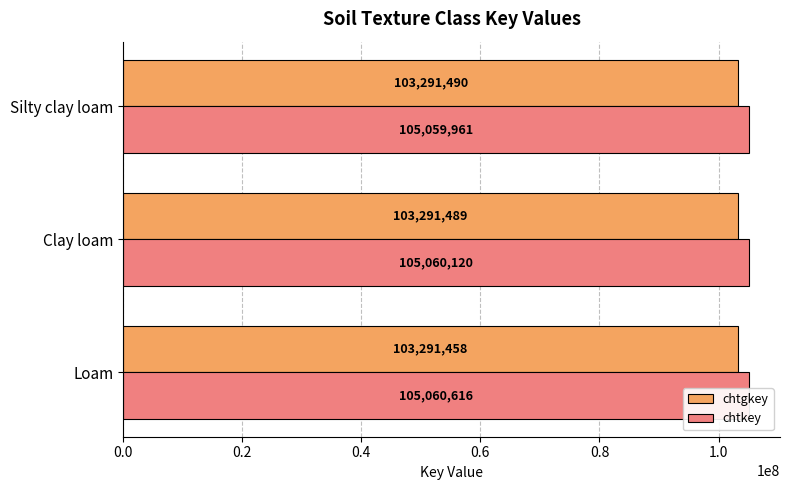

What is the maximum value shown in the chart?

105060616.0